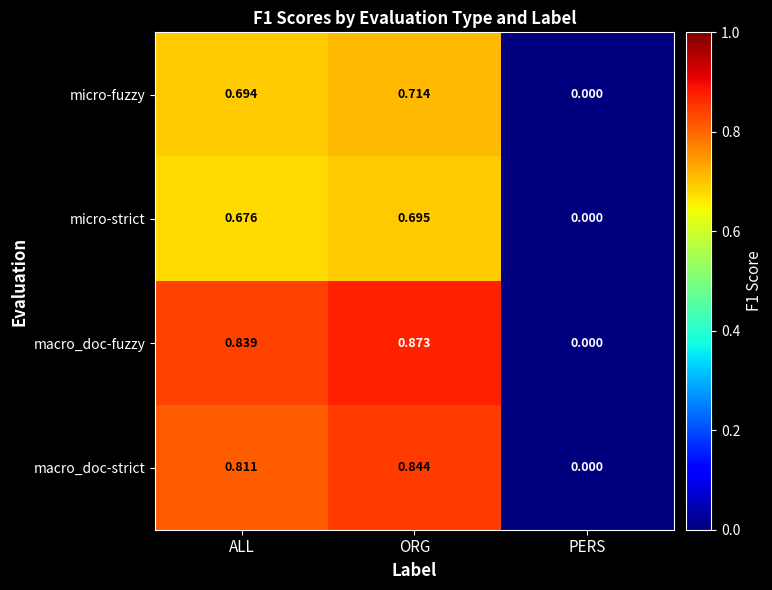

At which label does macro_doc-strict reach its peak?

ORG